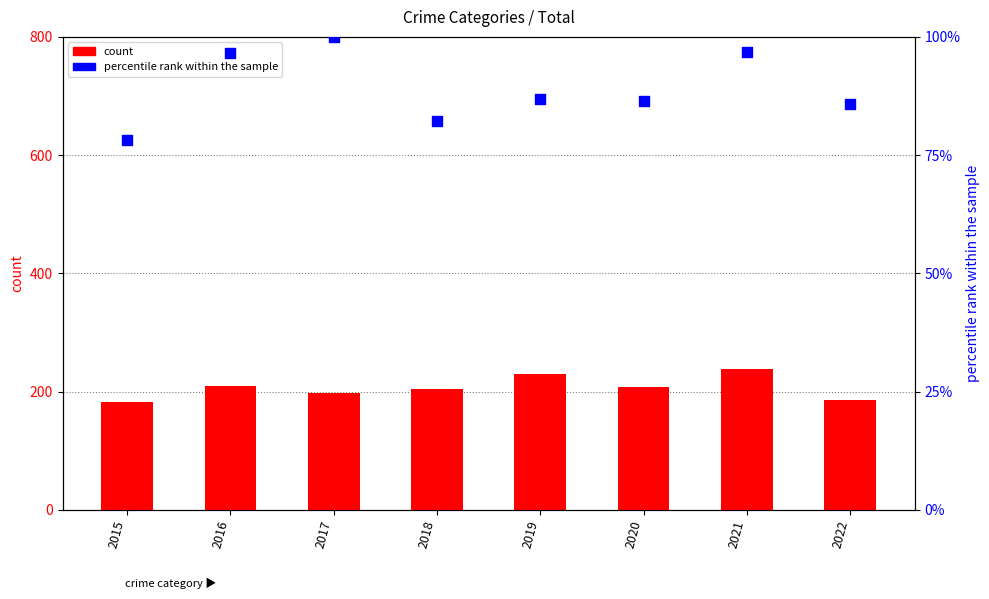

At how many categories does at least one series exceed 172?

8